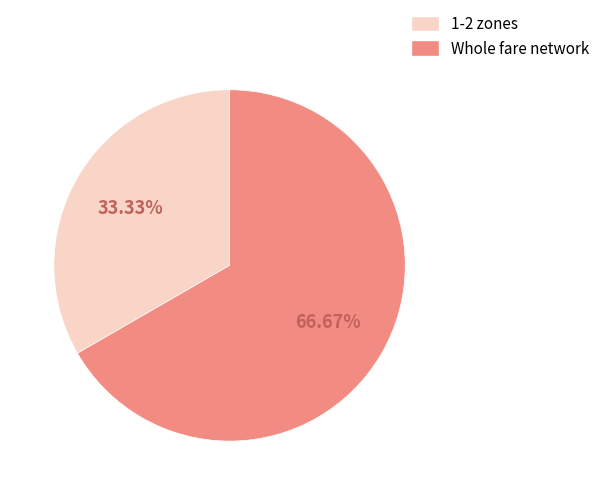

How much of the chart is everything except Whole fare network?

33.3%